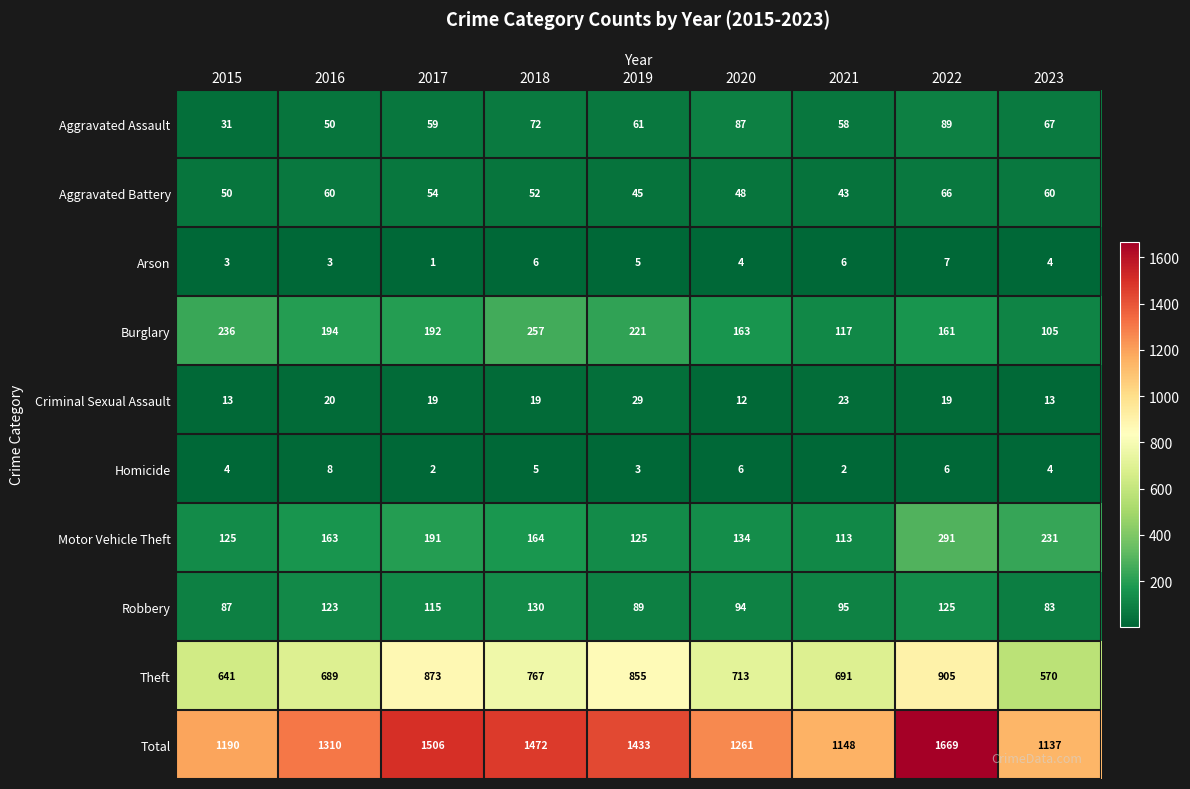

Rank the series at 2021 from highest to lowest value.

Total, Theft, Burglary, Motor Vehicle Theft, Robbery, Aggravated Assault, Aggravated Battery, Criminal Sexual Assault, Arson, Homicide